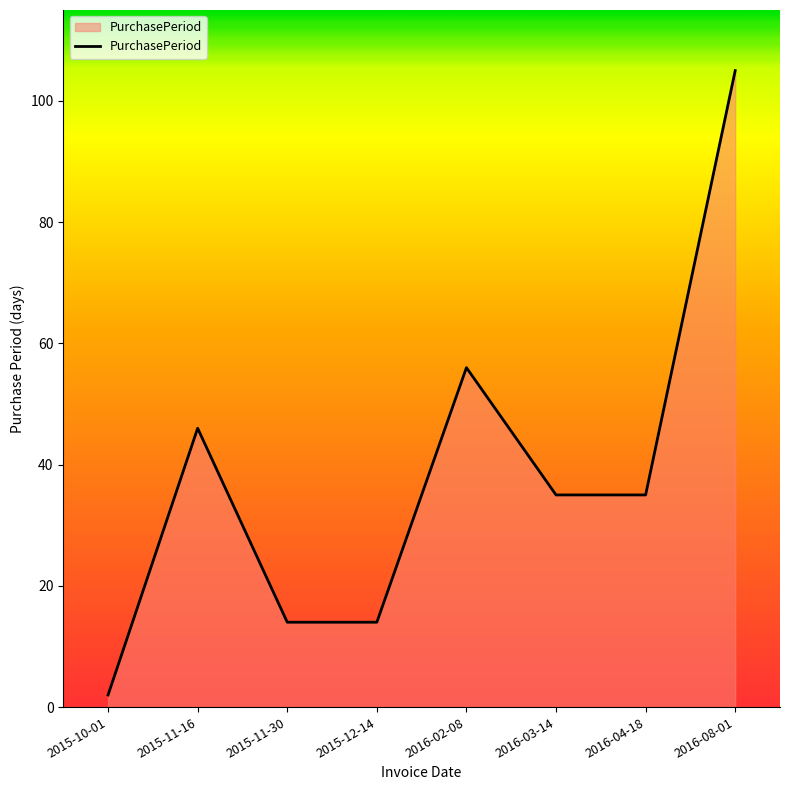

What is the greatest value displayed?

105